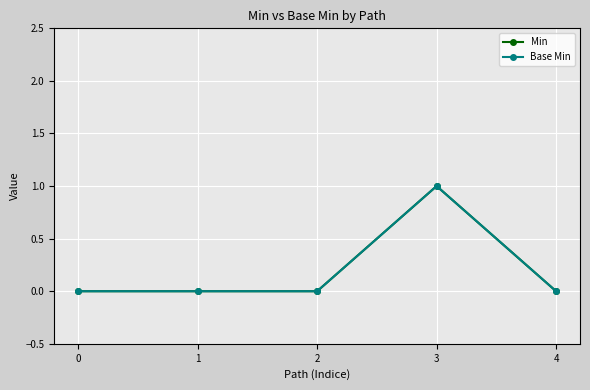

True or false: Base Min has a value of 1 at 1.

False